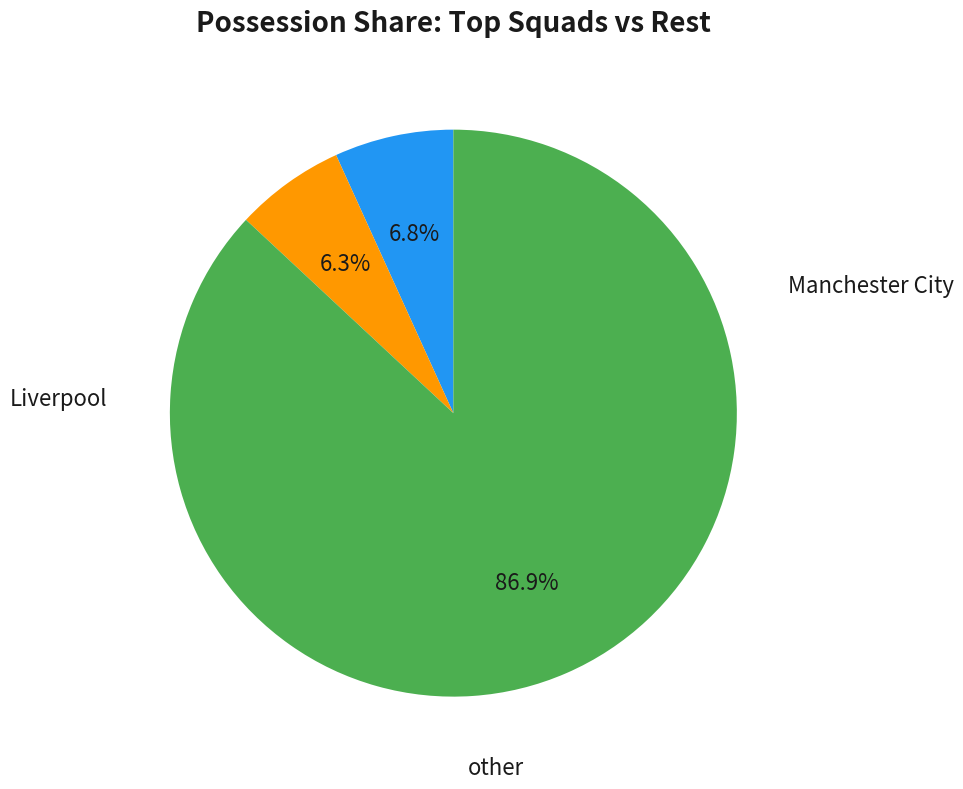

Does any single category account for the majority?

Yes